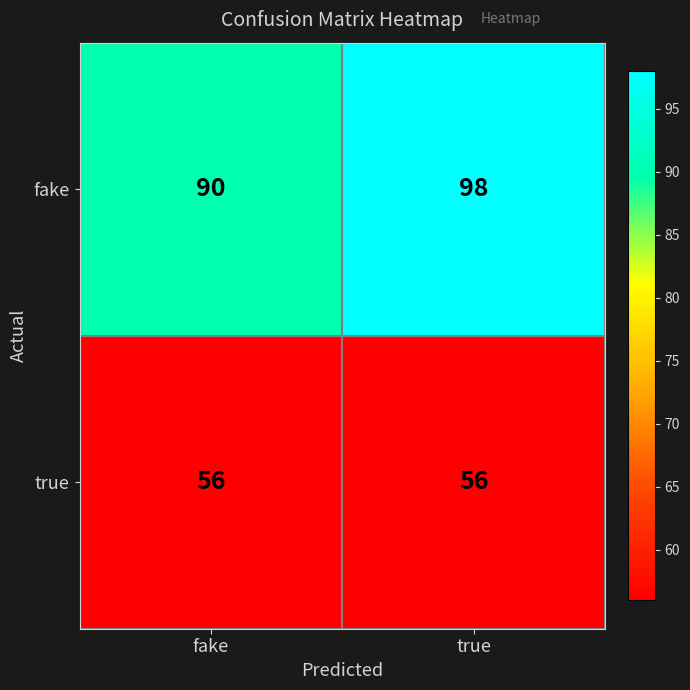

How many categories are shown in the chart?

2